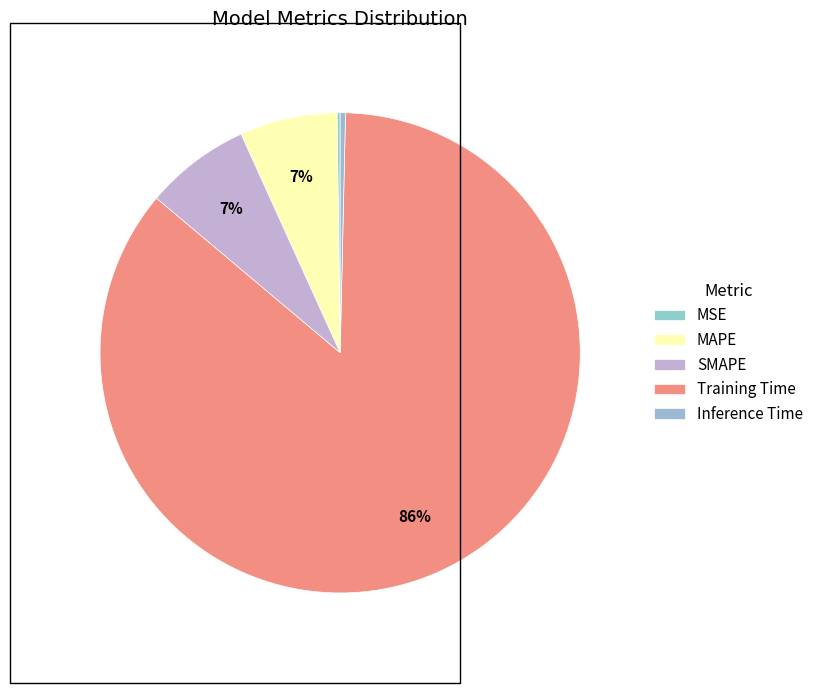

What is the change in value from MSE to Training Time?

+1.9